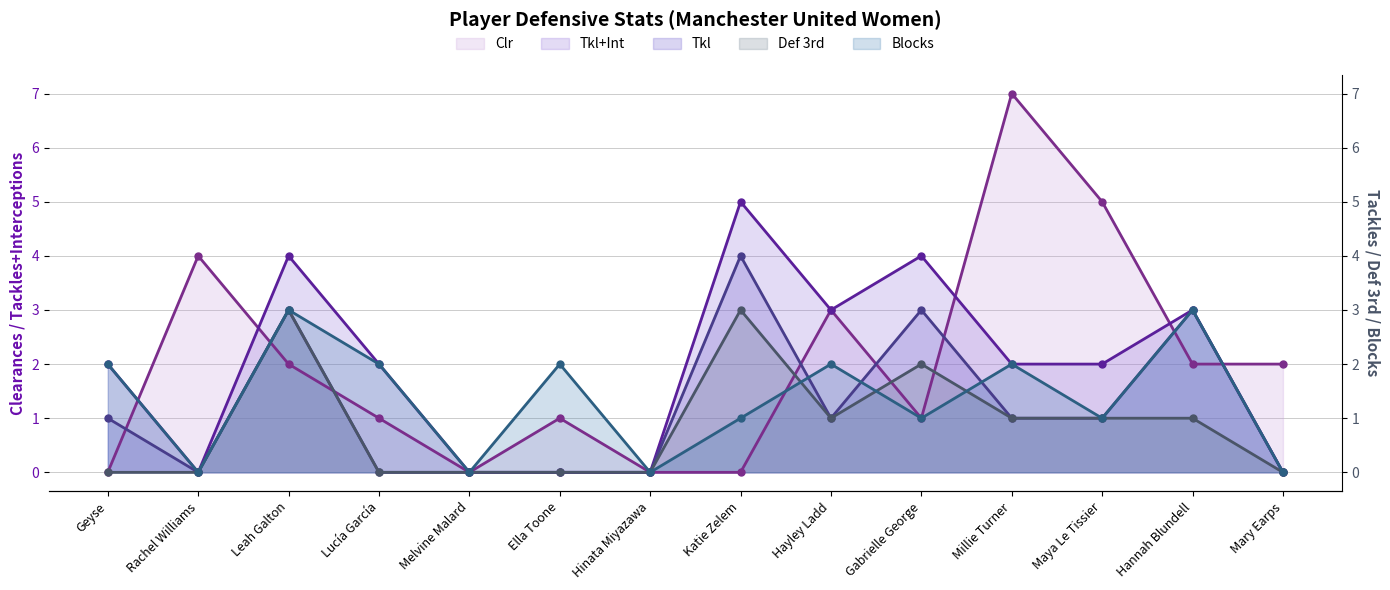

What is the total value across all series at Mary Earps?

2